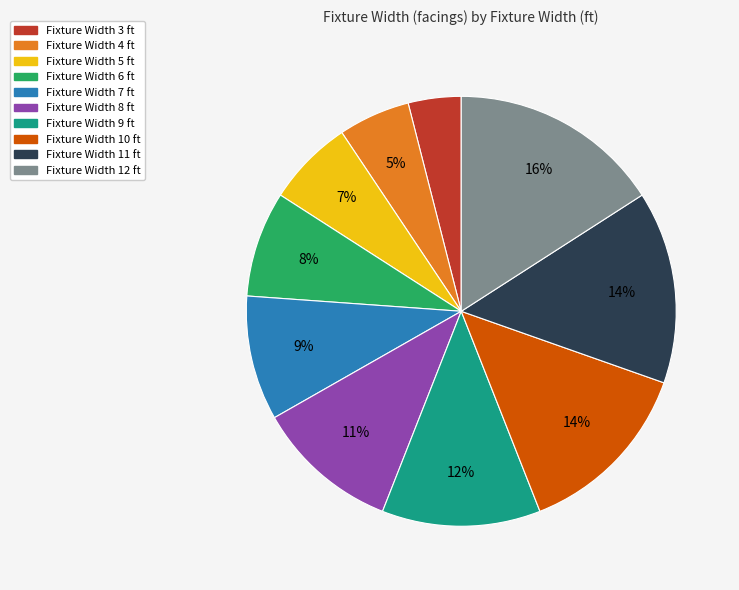

How many slices are in this pie chart?

10